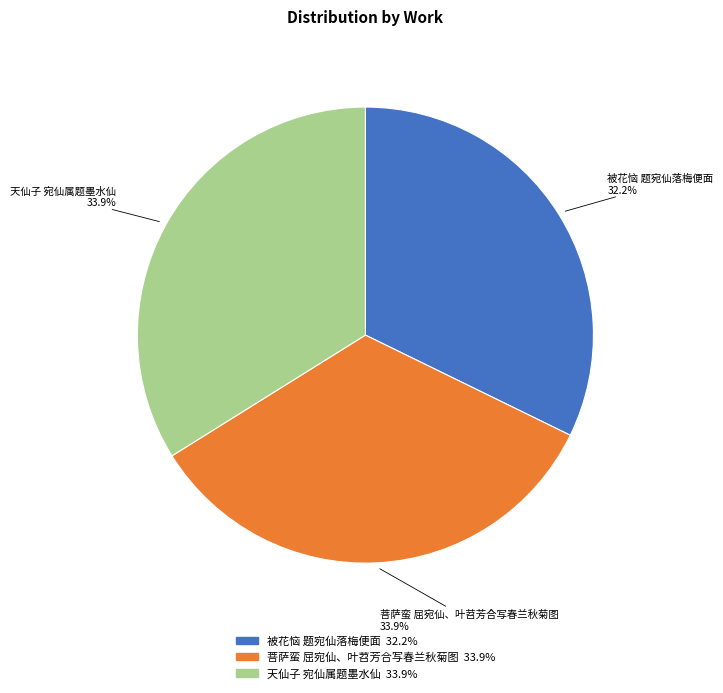

Approximately how many times larger is the value at 天仙子 宛仙属题墨水仙 compared to 菩萨蛮 屈宛仙、叶苕芳合写春兰秋菊图?

1.0